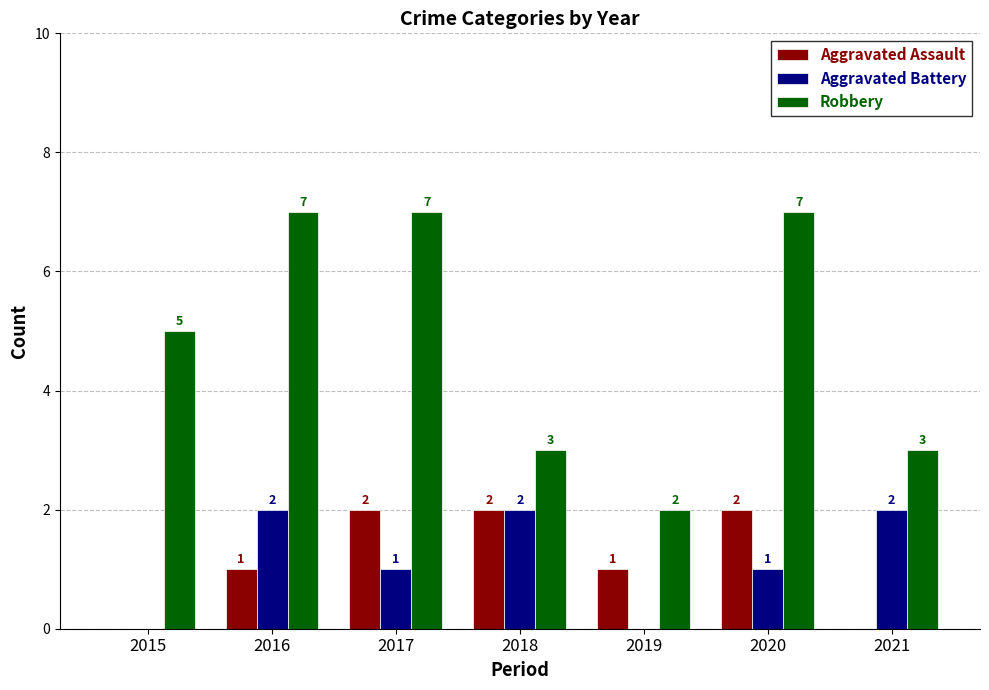

Does the chart contain stacked bars?

No